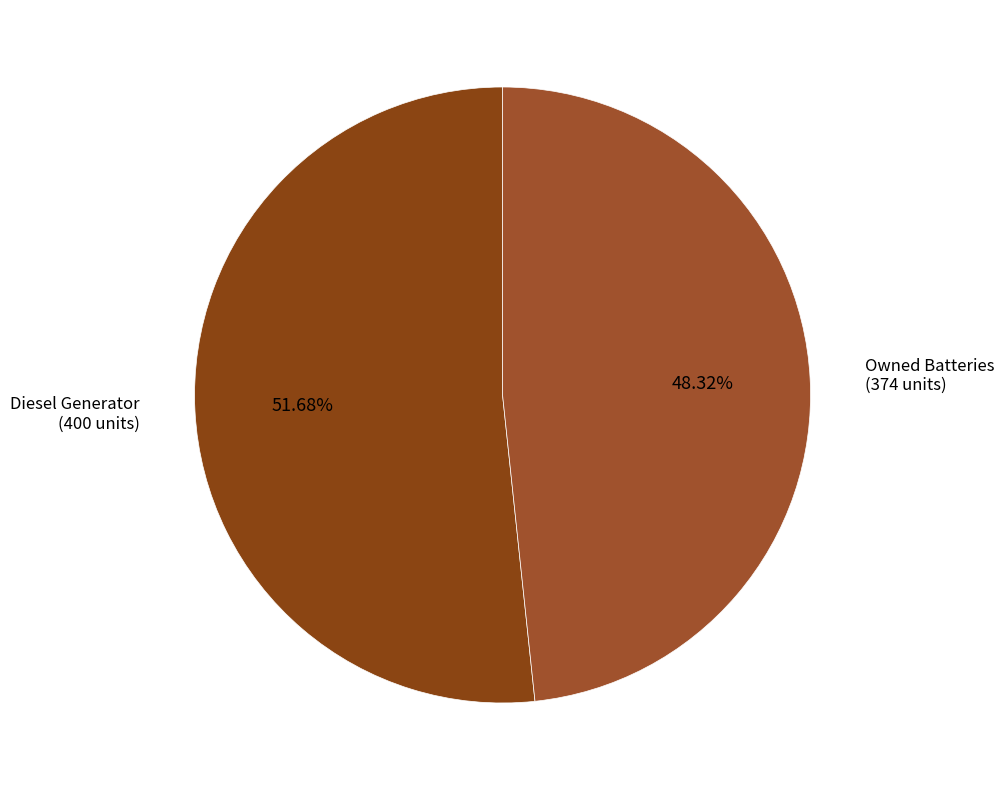

How many segments does this pie chart have?

2